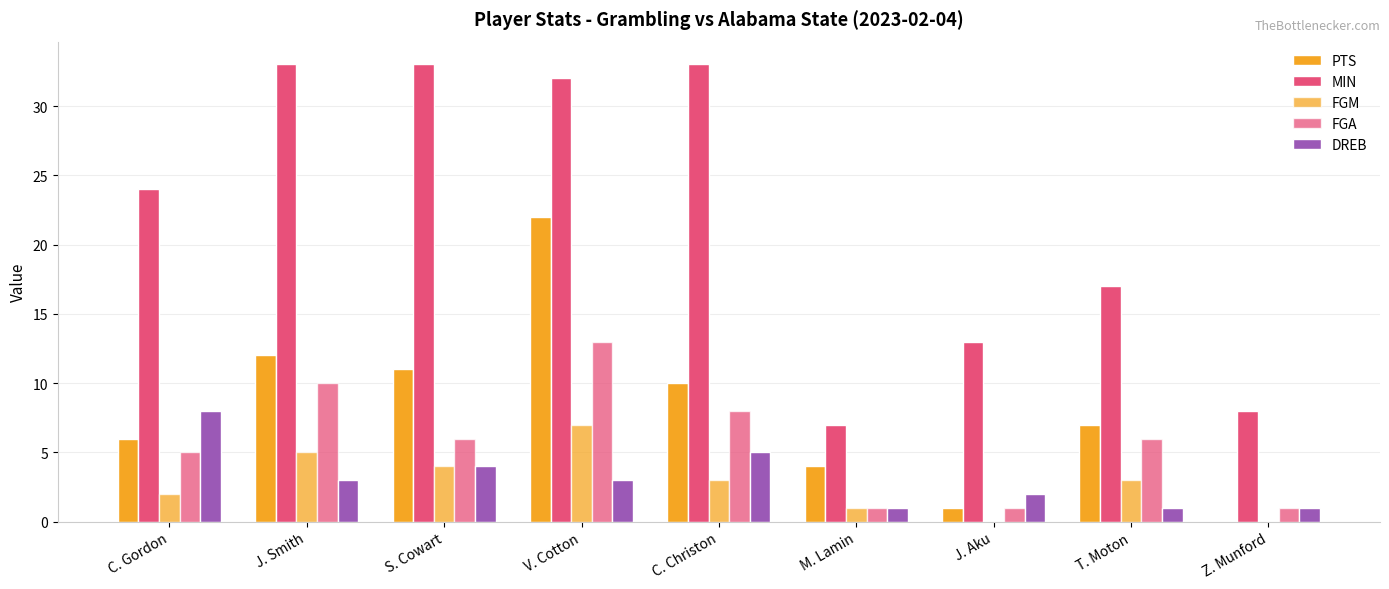

Which series has the largest range (max minus min)?

MIN